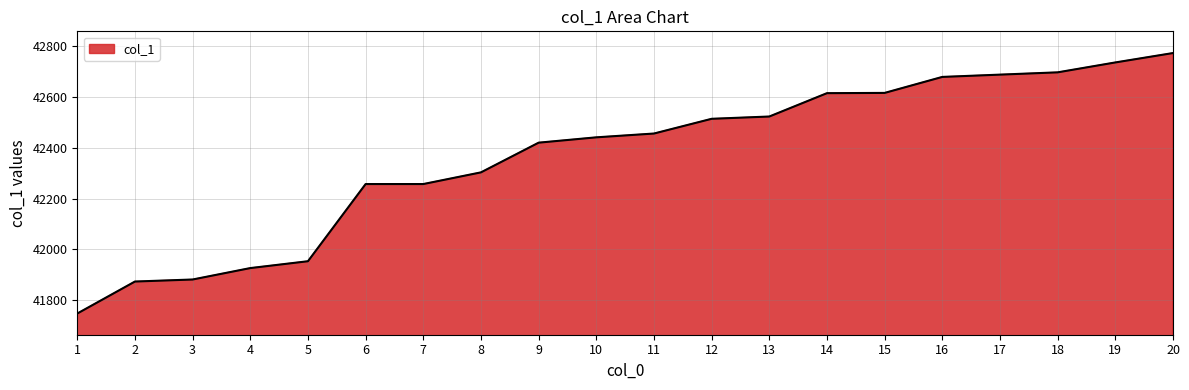

Count the number of categories in the chart.

20